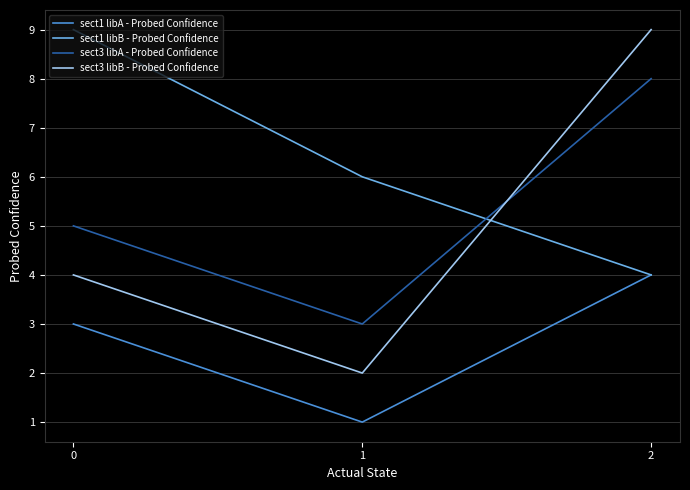

The sect1 libB - Probed Confidence series shows 4 at 1. True or false?

False